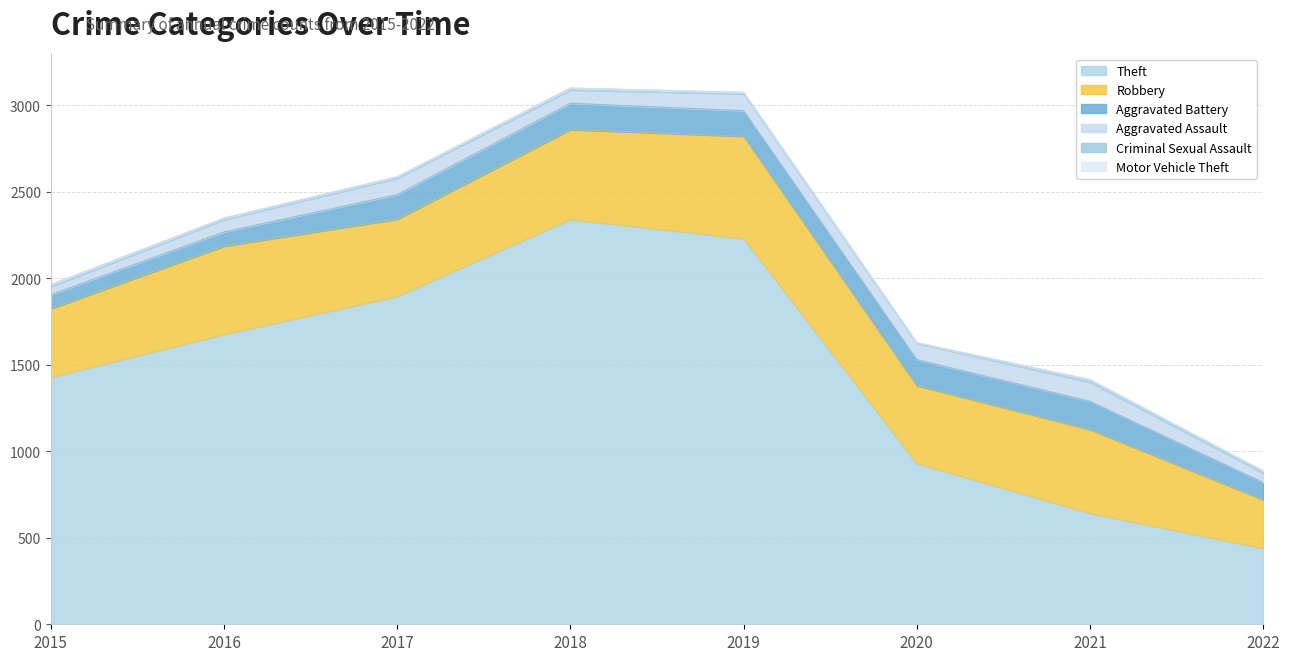

Reading right to left, list all the values displayed in this chart.

Theft: 2022=439	2021=642	2020=930	2019=2230	2018=2341	2017=1896	2016=1676	2015=1429
Robbery: 2022=281	2021=484	2020=450	2019=591	2018=519	2017=446	2016=510	2015=395
Aggravated Battery: 2022=100	2021=163	2020=150	2019=148	2018=152	2017=142	2016=82	2015=82
Aggravated Assault: 2022=54	2021=110	2020=94	2019=98	2018=77	2017=95	2016=71	2015=46
Criminal Sexual Assault: 2022=12	2021=15	2020=3	2019=8	2018=11	2017=8	2016=8	2015=12
Motor Vehicle Theft: 2022=2	2021=2	2020=3	2019=1	2018=1	2017=2	2016=4	2015=1